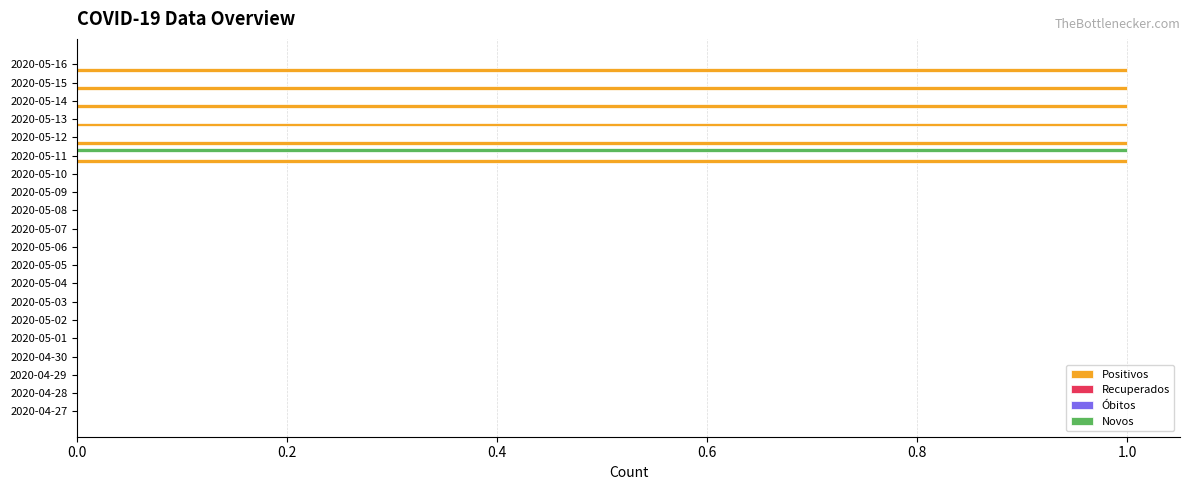

What are all the series names shown in the legend?

Positivos, Recuperados, Óbitos, Novos